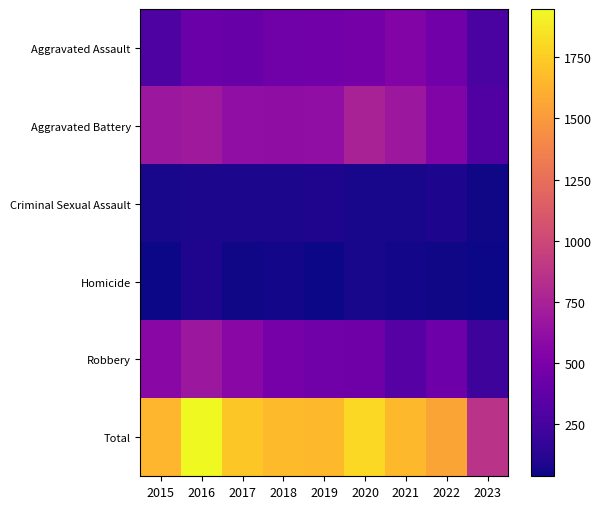

Between 2015 and 2023, which series saw the biggest shift?

Total